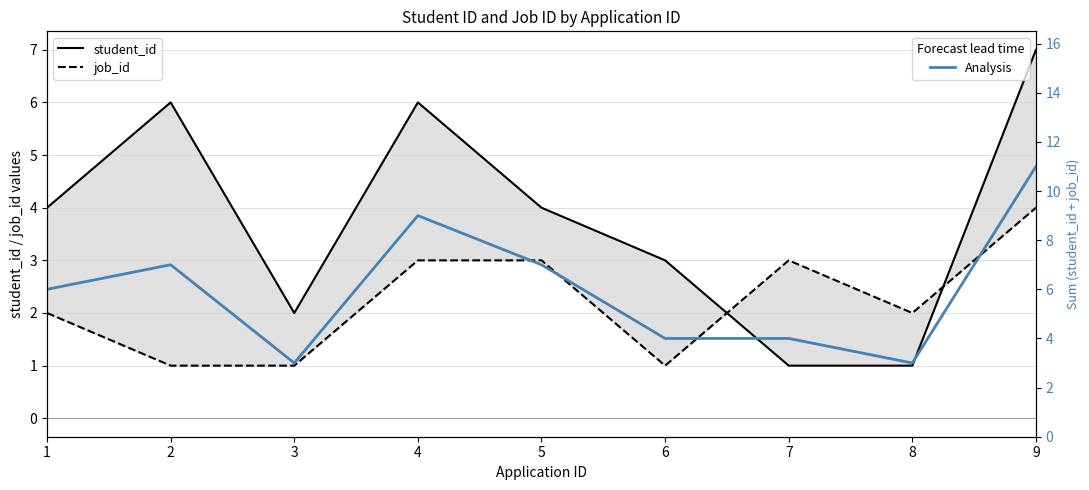

Where is the first local minimum for Analysis?

3